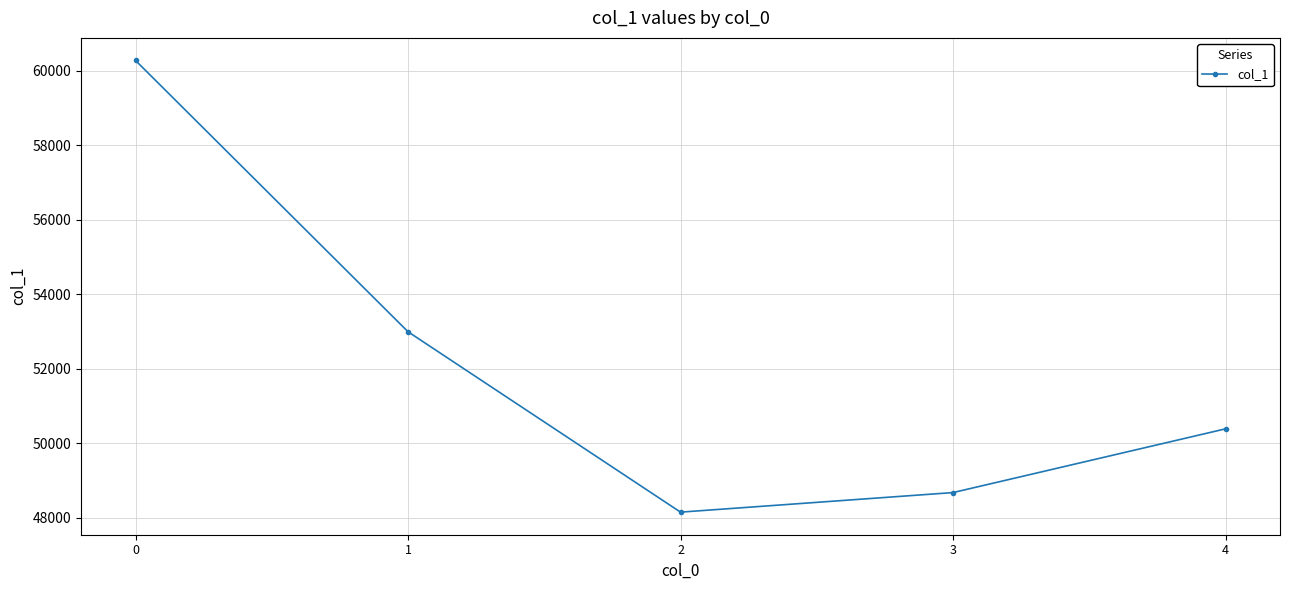

Rank the categories by value from highest to lowest.

0, 1, 4, 3, 2